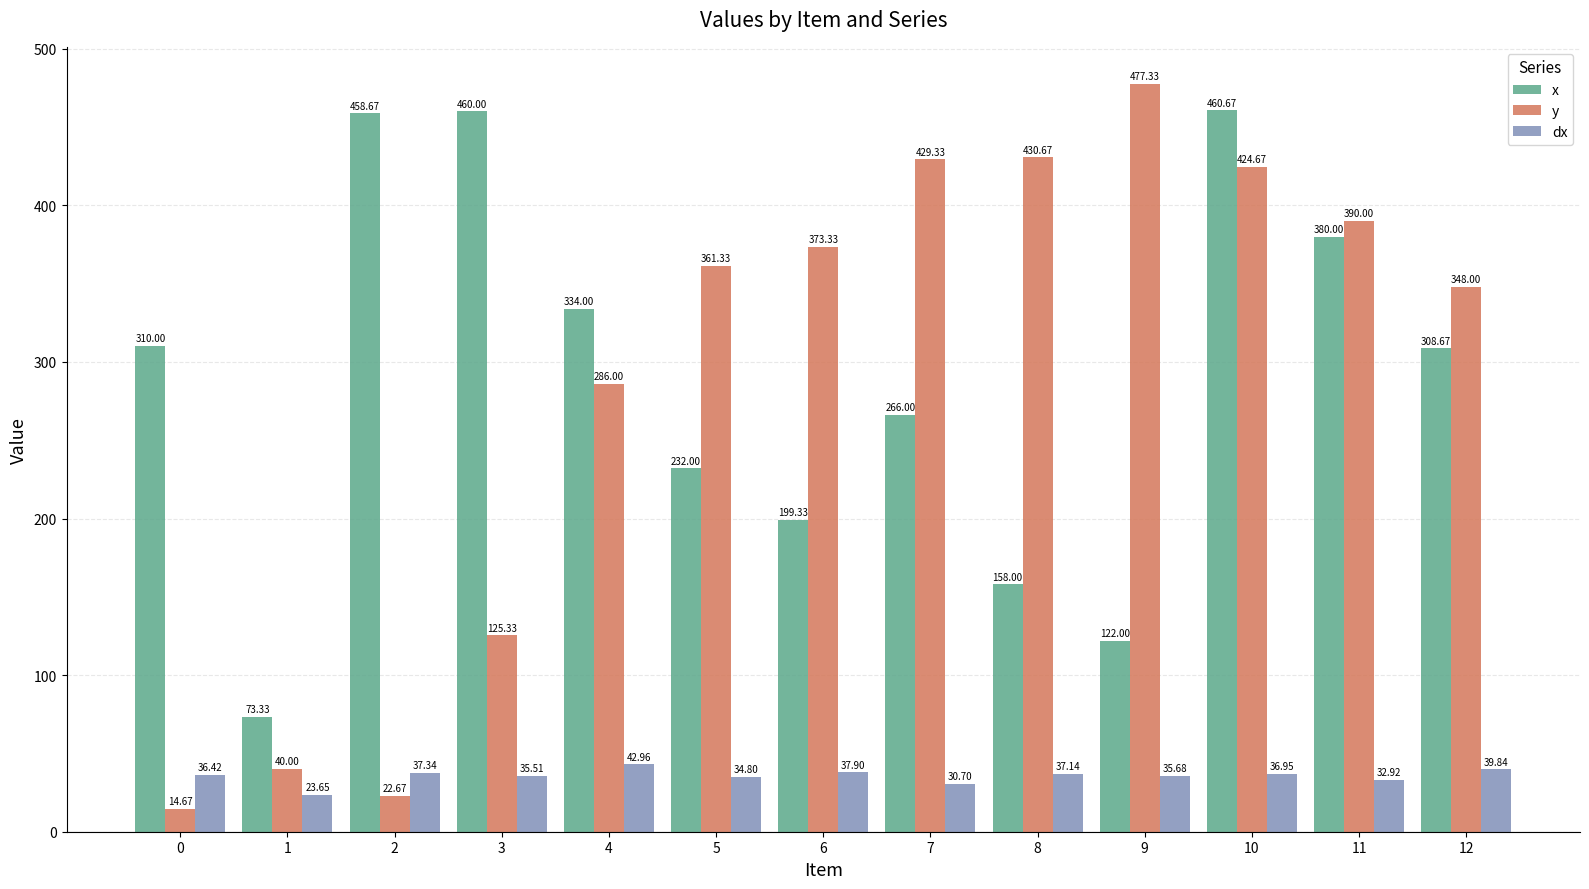

Rank the series by their maximum value, from lowest to highest.

dx, x, y